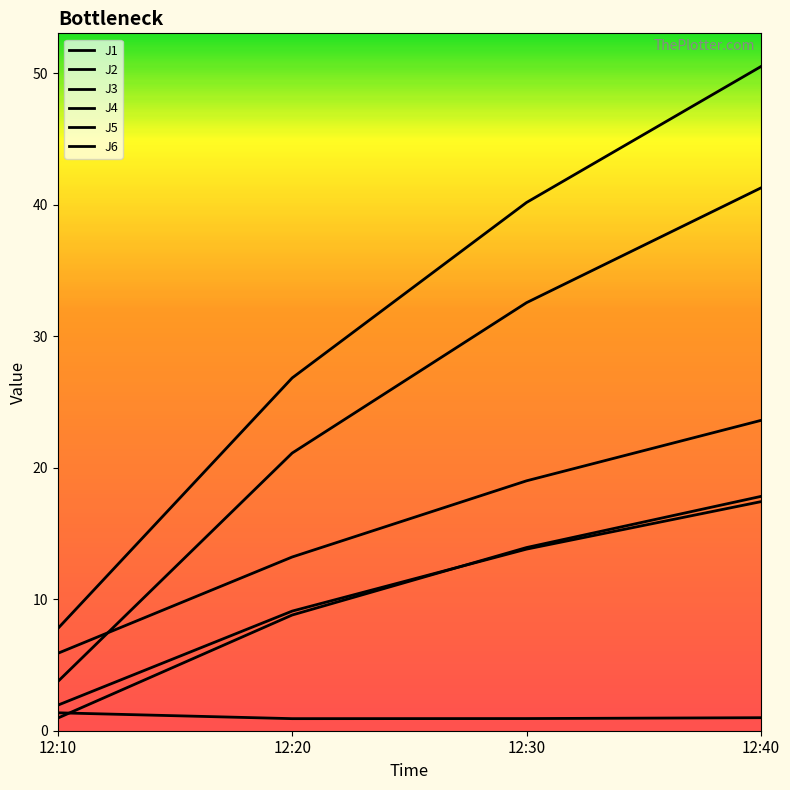

True or false: J1 and J6 intersect in this chart.

False